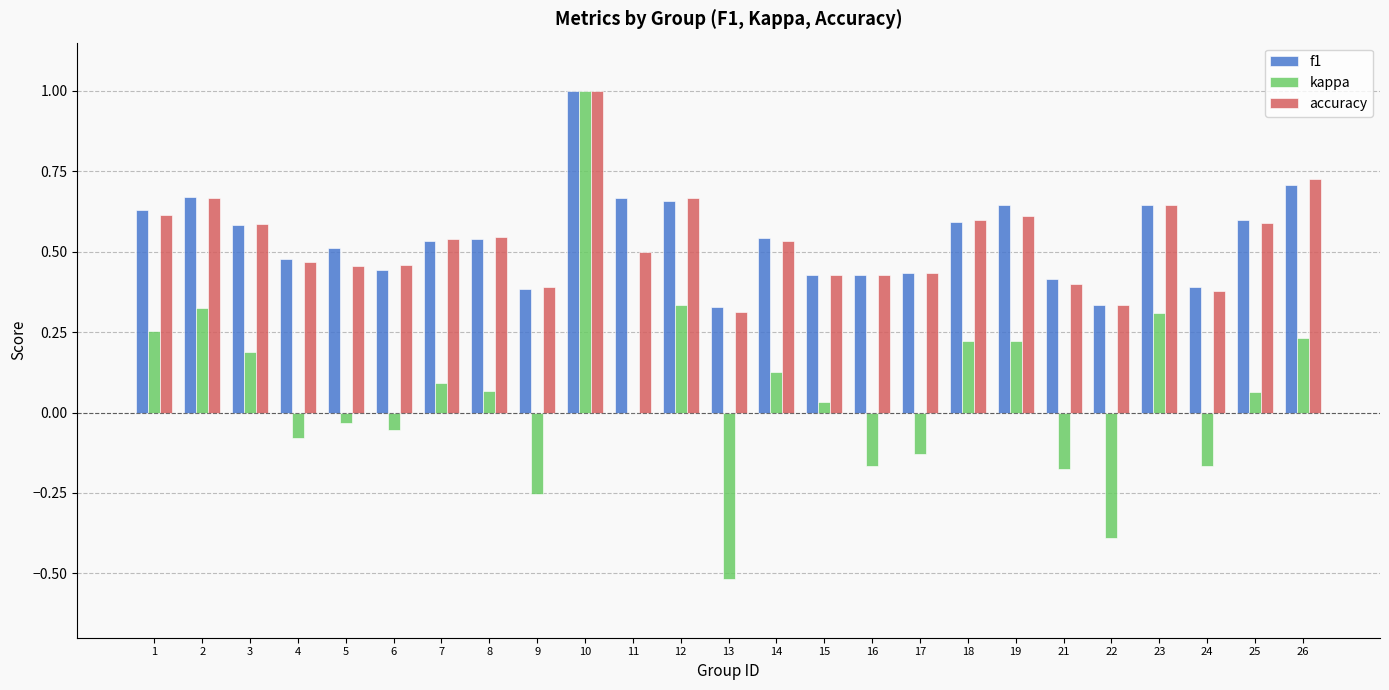

The value of accuracy at 7 is 1.0. True or false?

False